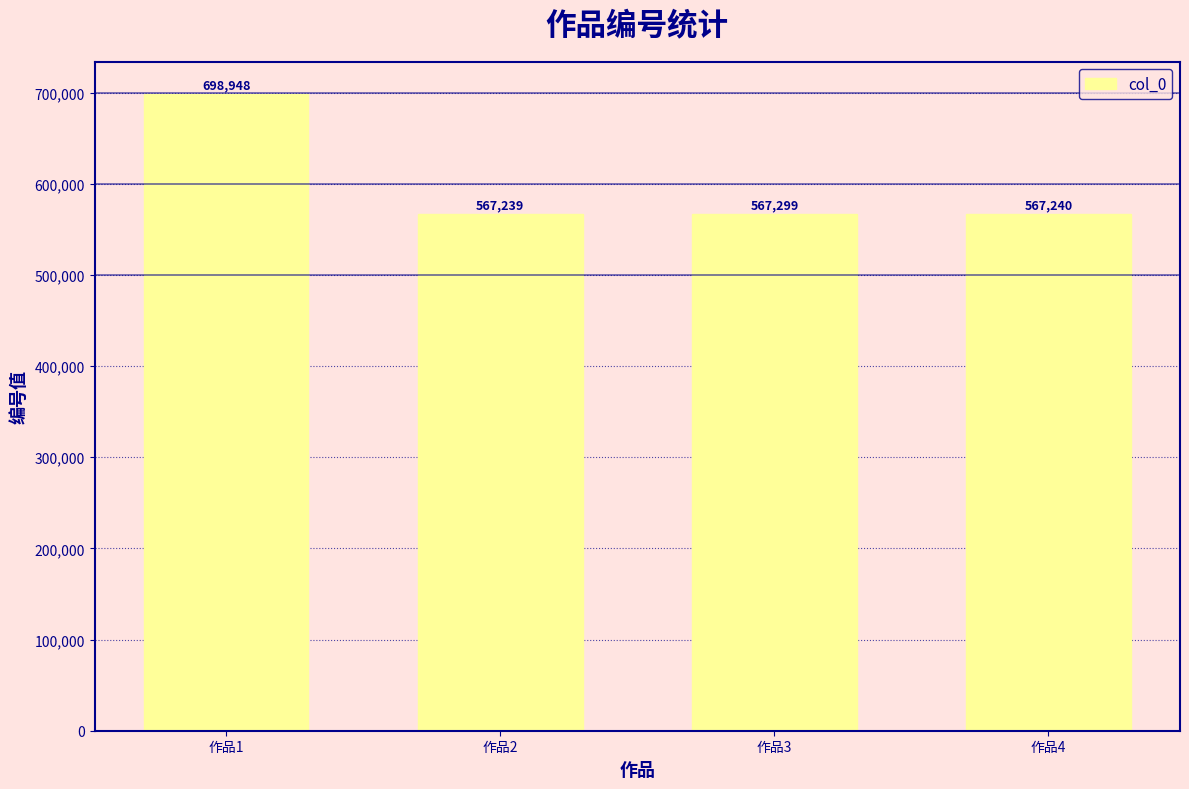

What is the smallest value displayed?

567239